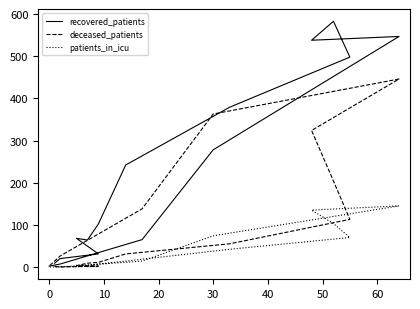

What is the difference between the recovered_patients values at 40 and 50?

140